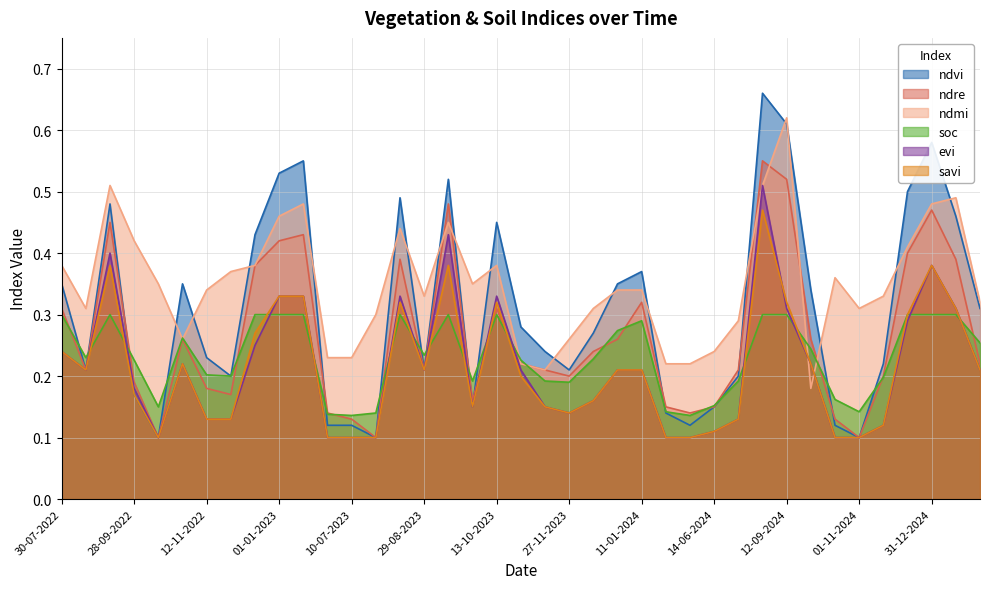

What is the highest value of the soc series?

0.3